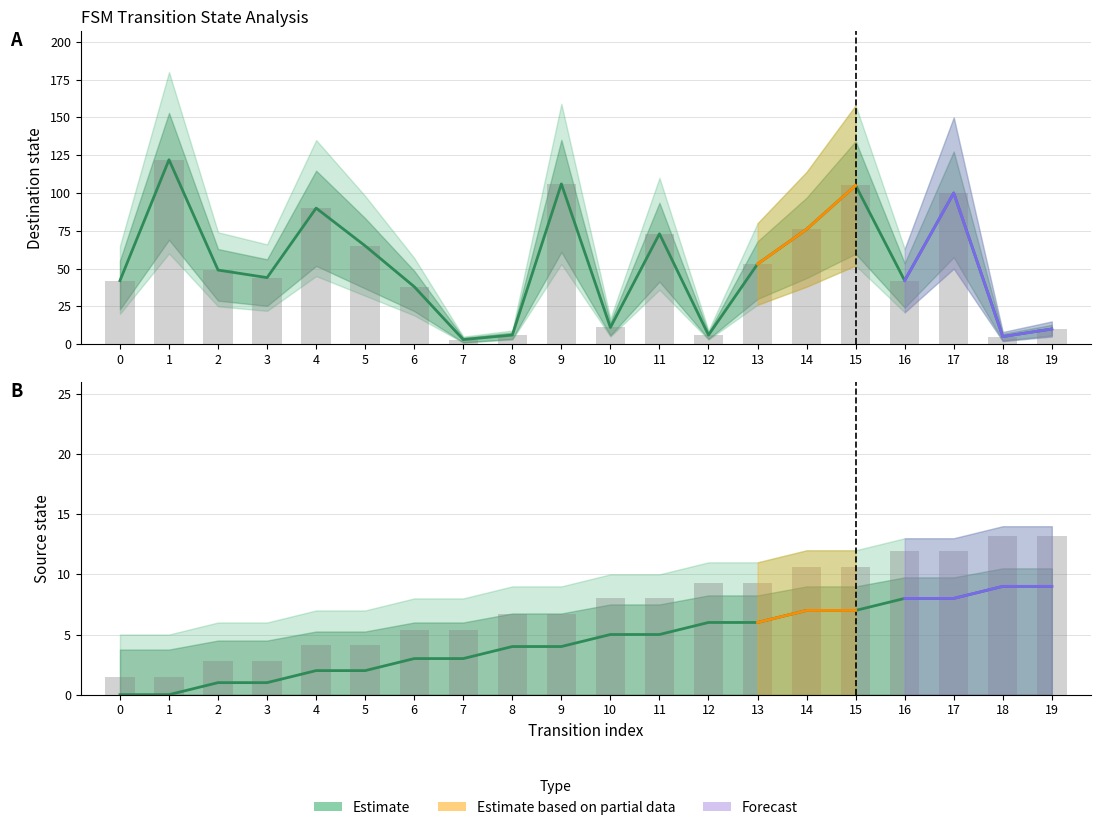

What is the change in value from 0 to 15?

+7